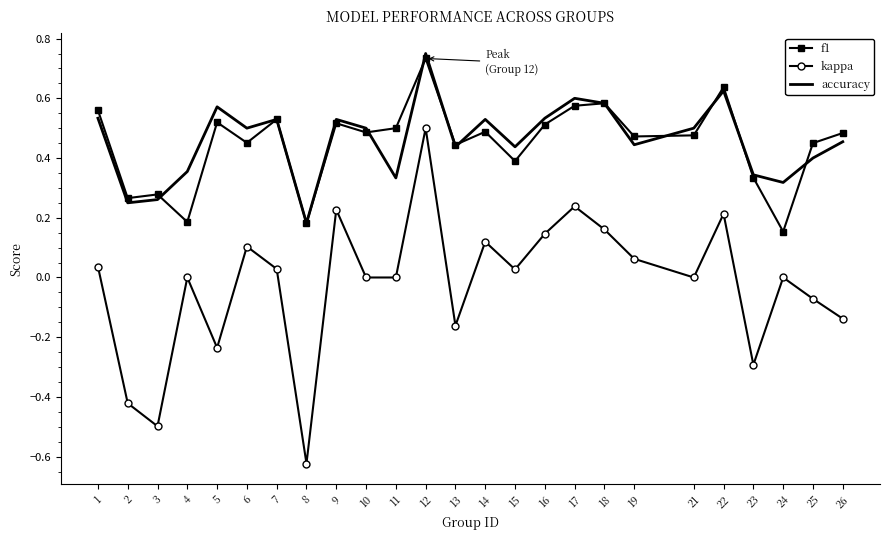

At how many categories does at least one series exceed 0?

25